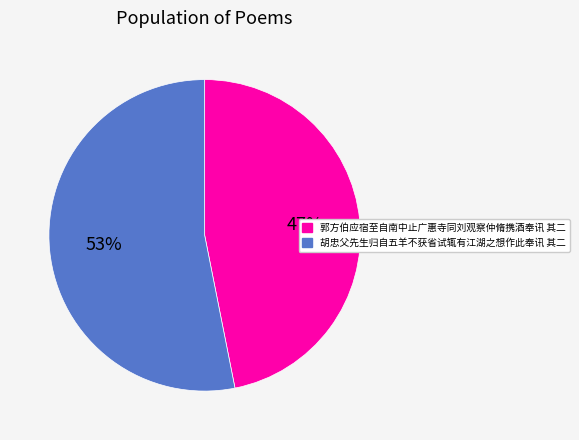

Rank the categories by value from lowest to highest.

郭方伯应宿至自南中止广惠寺同刘观察仲脩携酒奉讯 其二, 胡忠父先生归自五羊不获省试辄有江湖之想作此奉讯 其二